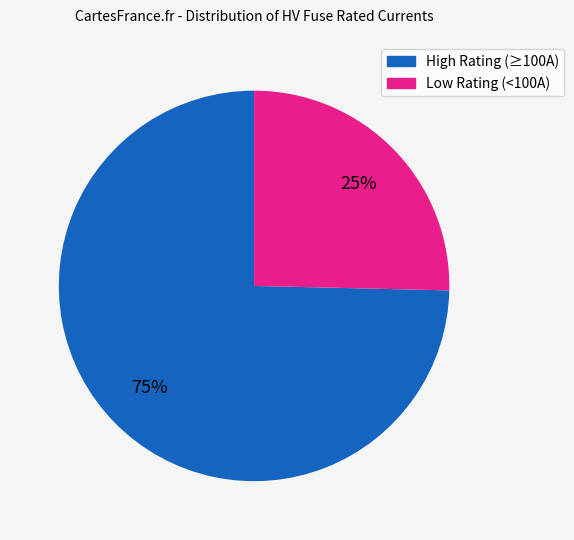

Is there any slice that represents more than half of the pie?

Yes